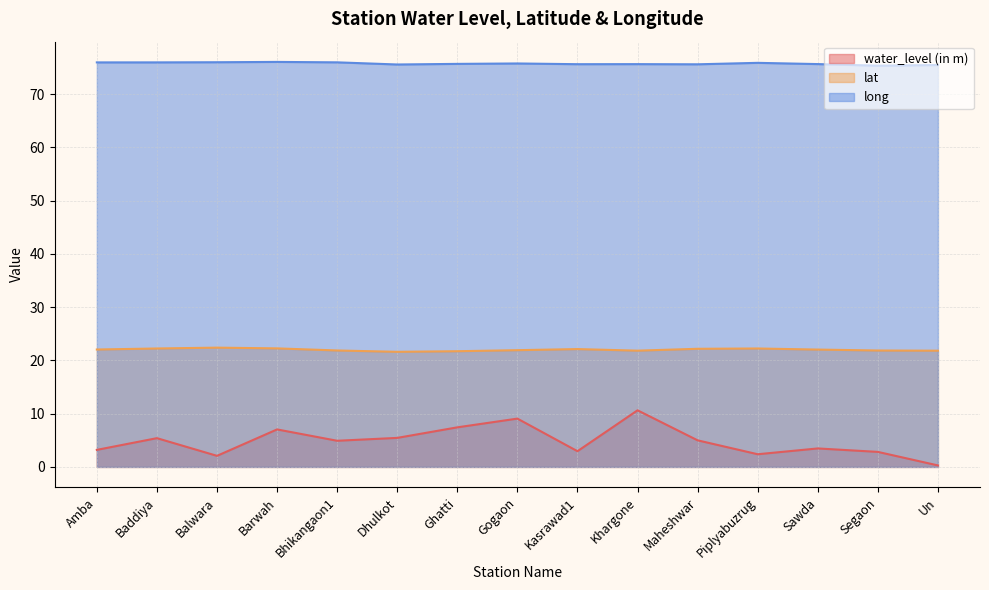

What is the sum of all lat values?

330.1